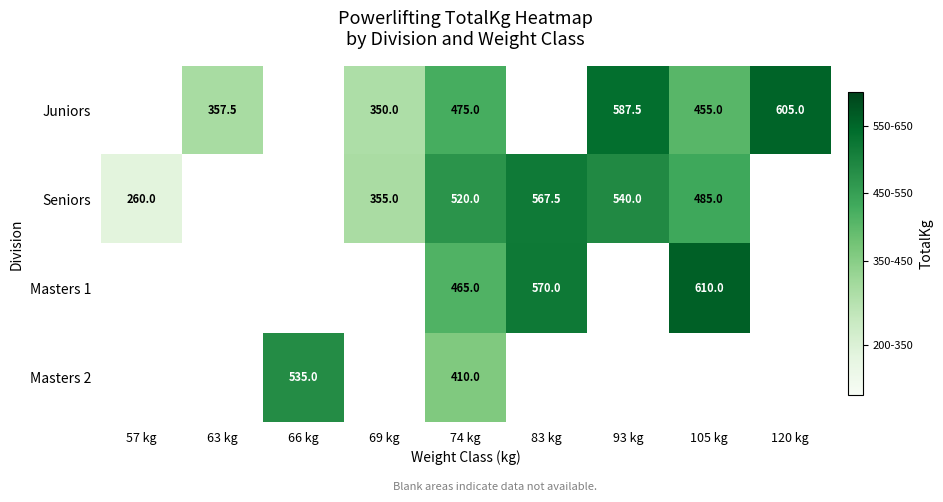

True or false: Juniors has a value of 297.8 at 120 kg.

False